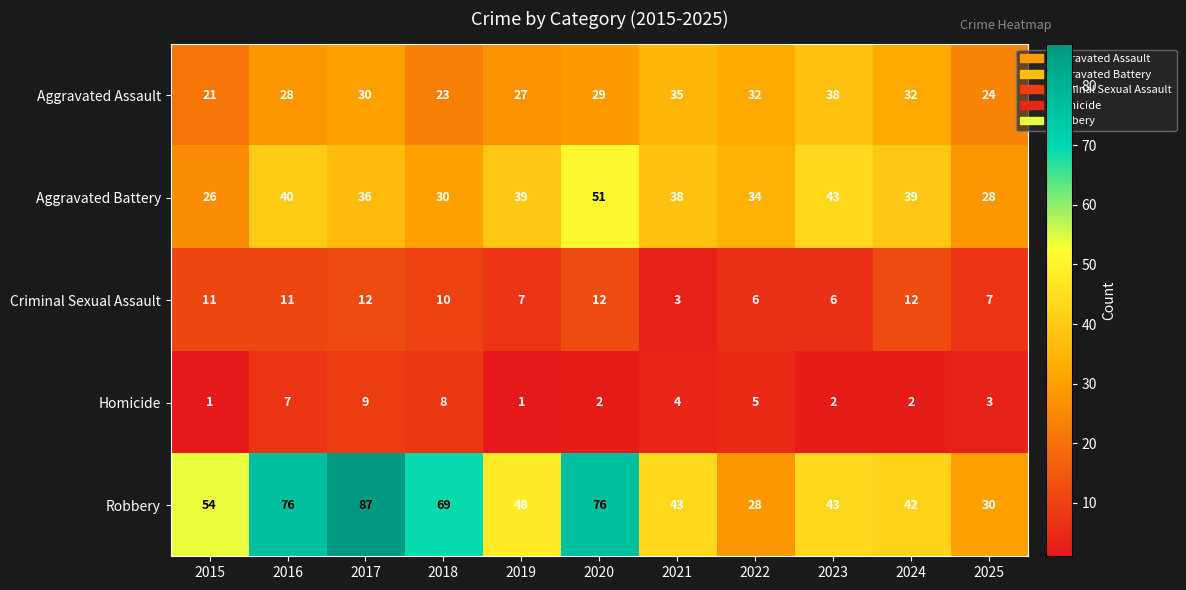

What is the sum of all Criminal Sexual Assault values?

97